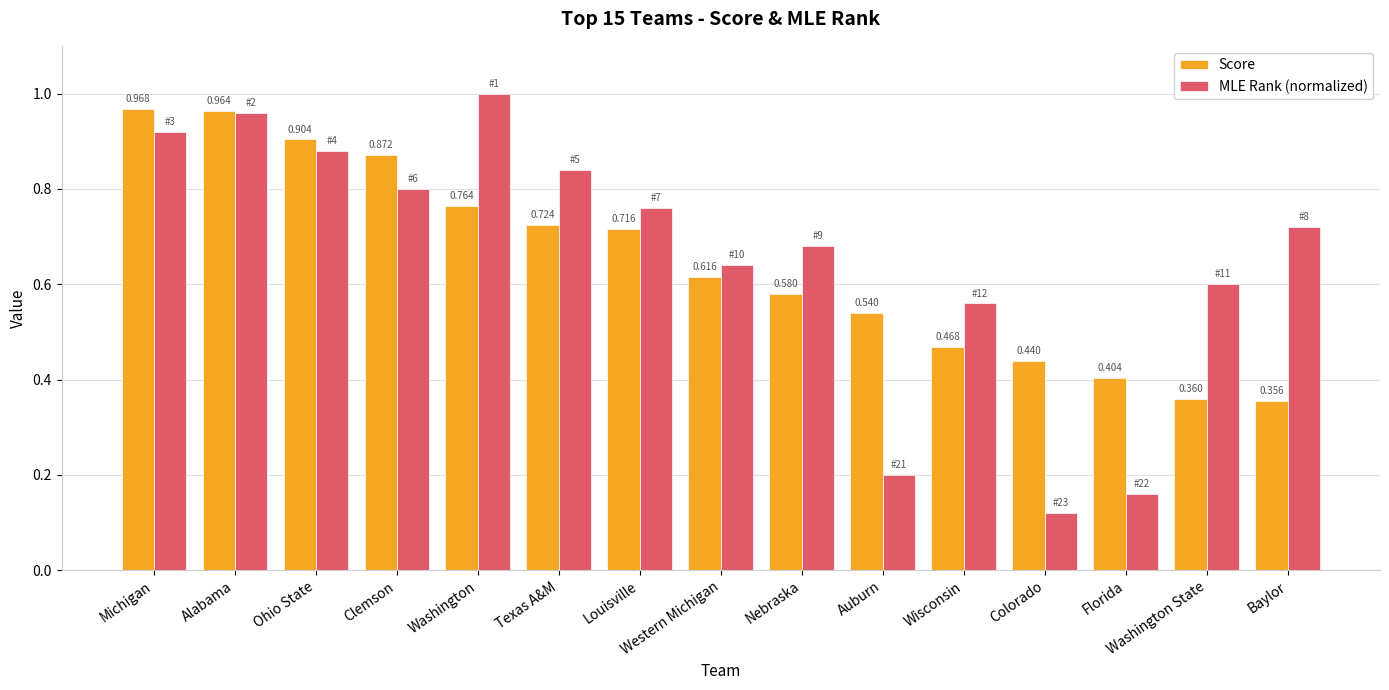

At which label does Score reach its minimum?

Baylor